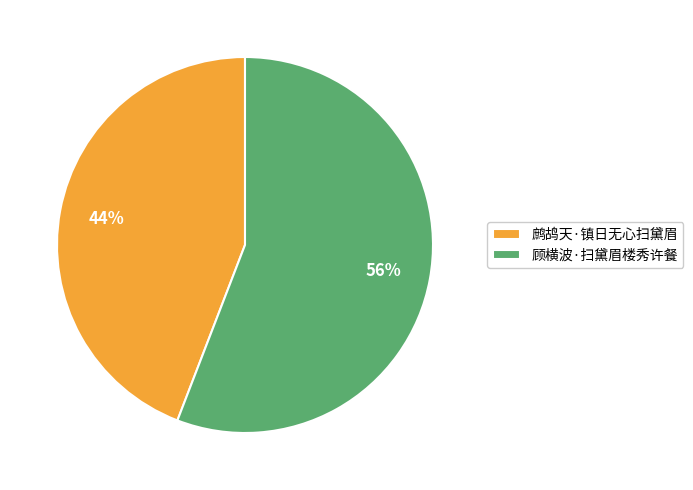

Which has a higher value, 顾横波·扫黛眉楼秀许餐 or 鹧鸪天·镇日无心扫黛眉?

顾横波·扫黛眉楼秀许餐